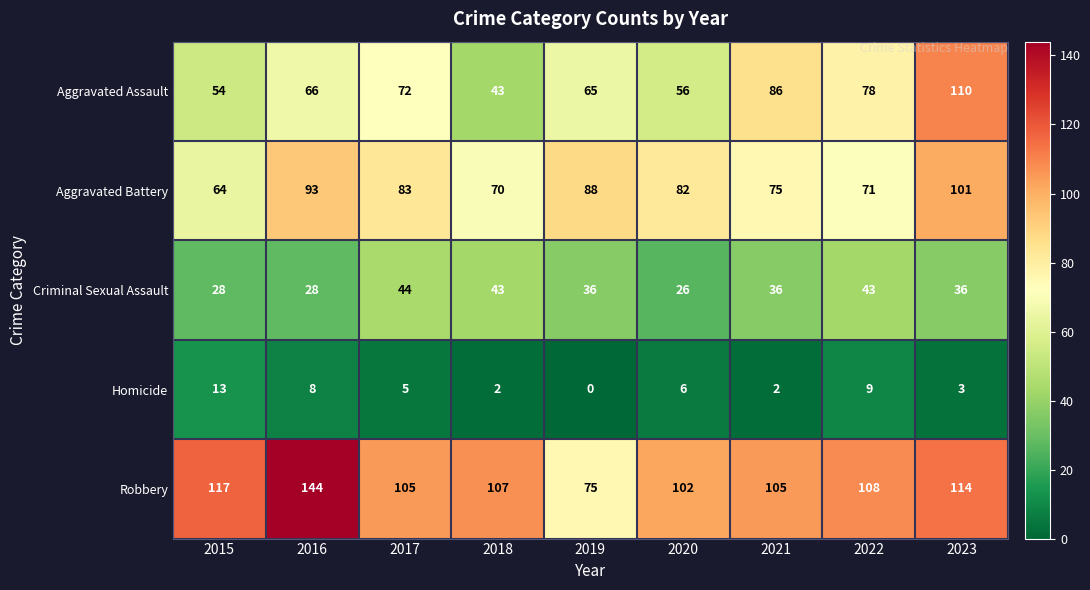

Where is Homicide nearest to the value 6?

2020